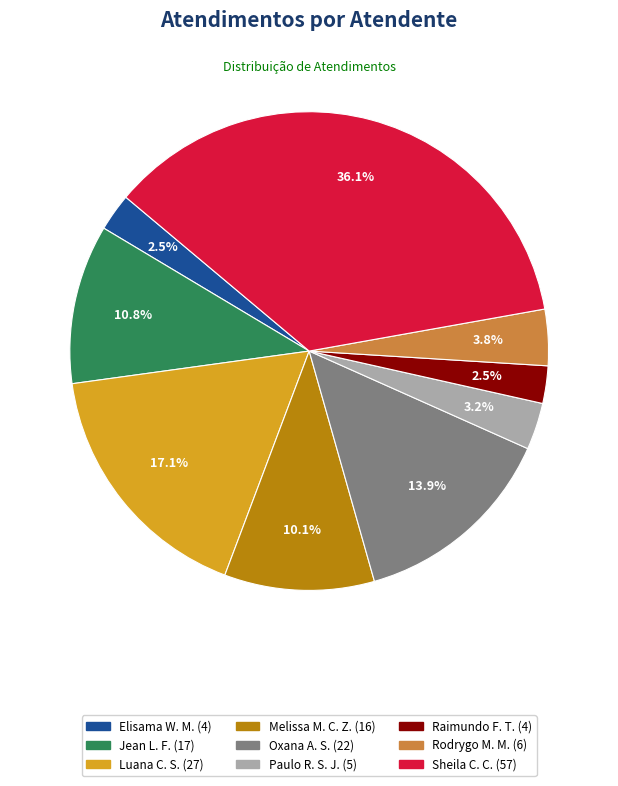

Is there any slice that represents more than half of the pie?

No